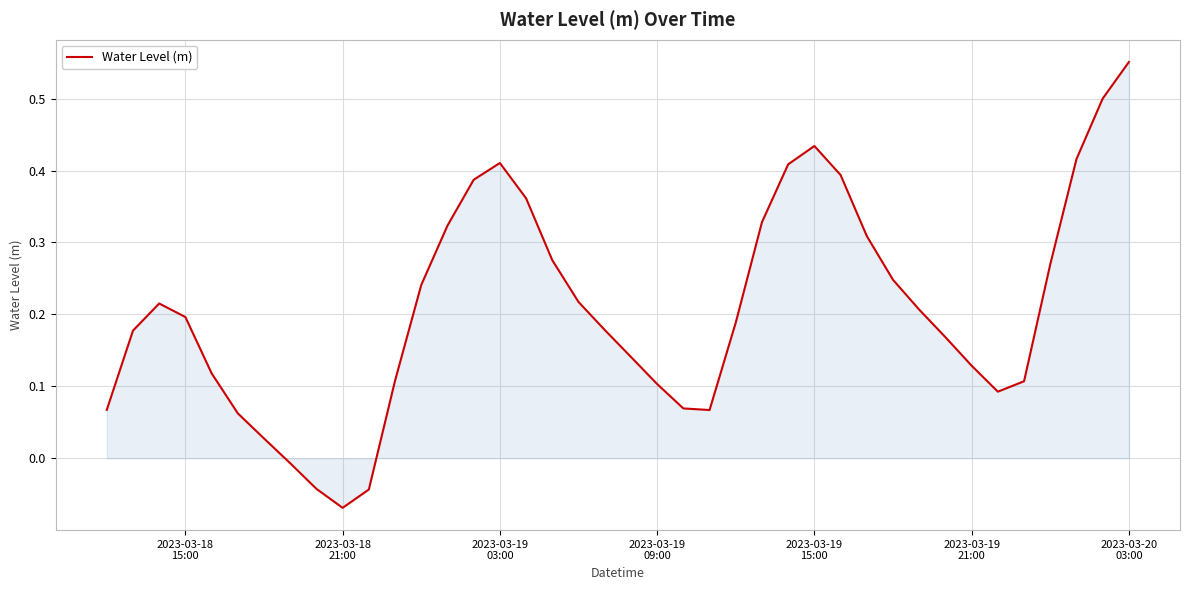

Reading right to left, what are all the values shown in this chart?

0.6	0.5	0.4	0.3	0.1	0.1	0.1	0.2	0.2	0.2	0.3	0.4	0.4	0.4	0.3	0.2	0.1	0.1	0.1	0.1	0.2	0.2	0.3	0.4	0.4	0.4	0.3	0.2	0.1	-0.0	-0.1	-0.0	-0.0	0.0	0.1	0.1	0.2	0.2	0.2	0.1